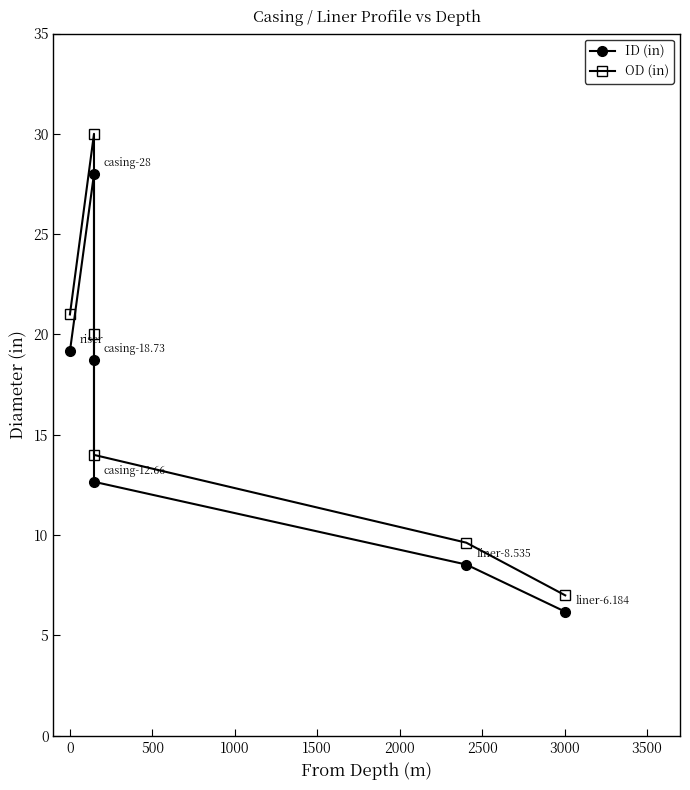

Which series has the largest total across all categories?

OD (in)